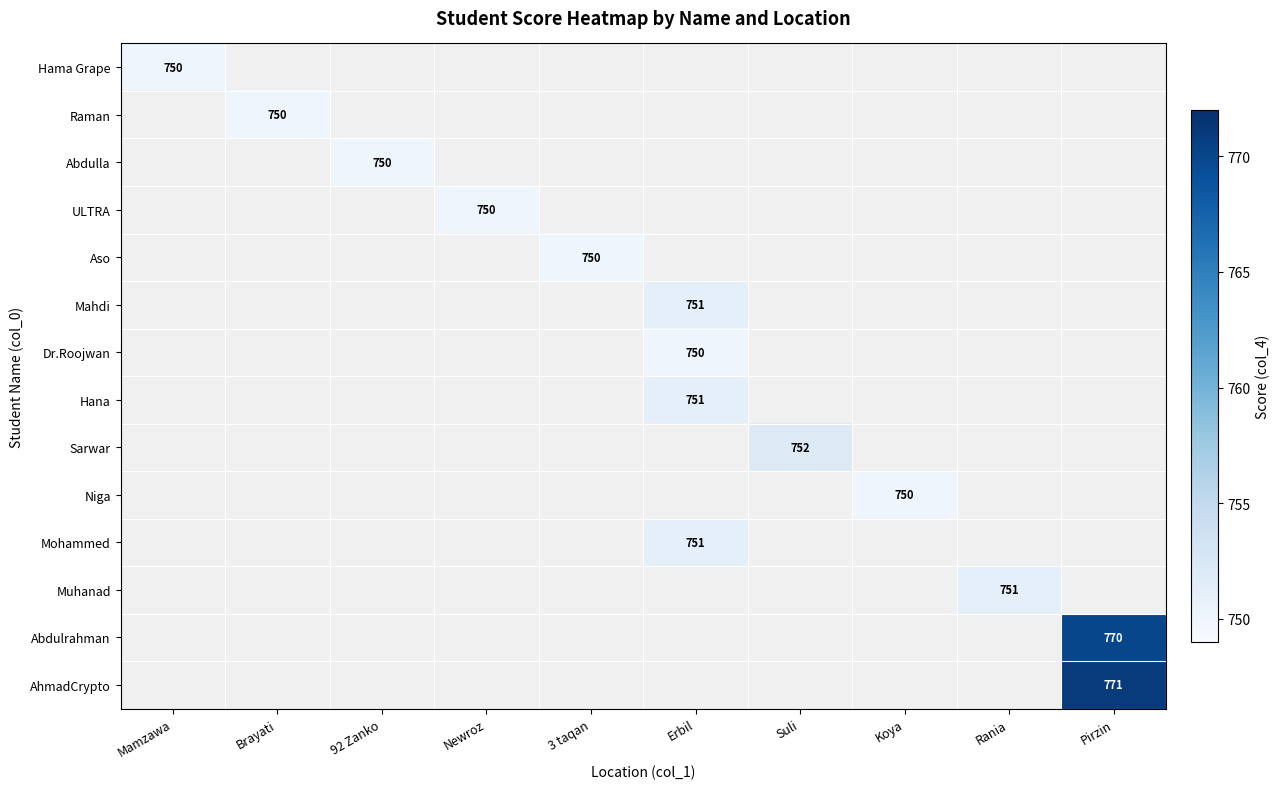

What is the highest value of the Hana series?

751